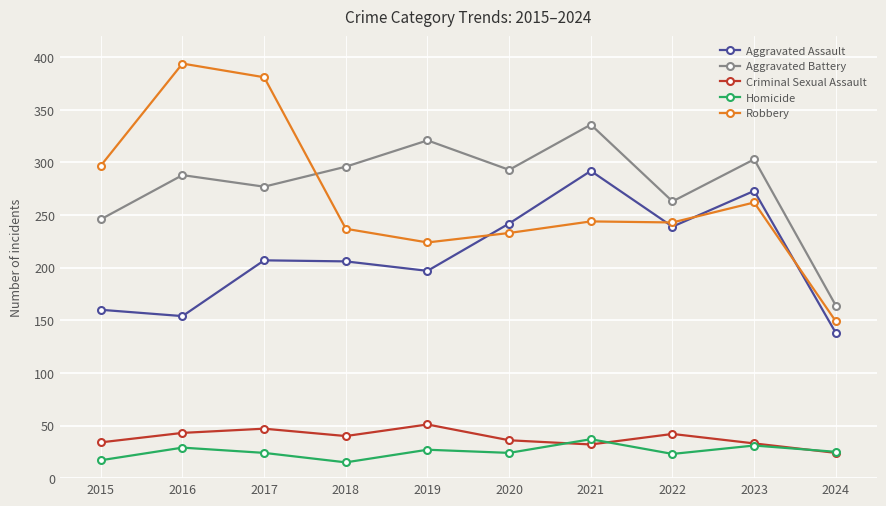

What is the total value across all series at 2022?

810